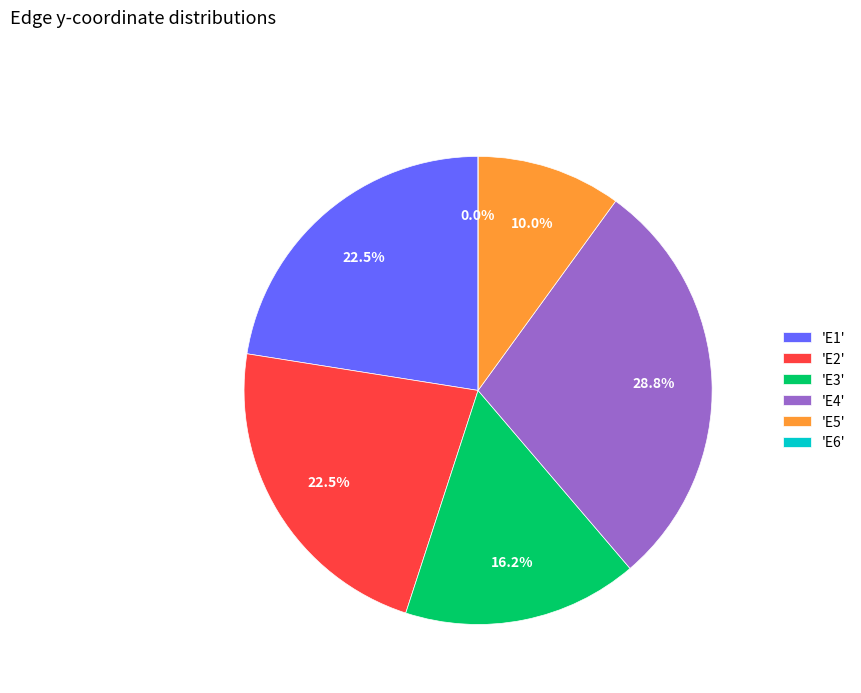

Is it true that E1 is 22% of the pie?

True